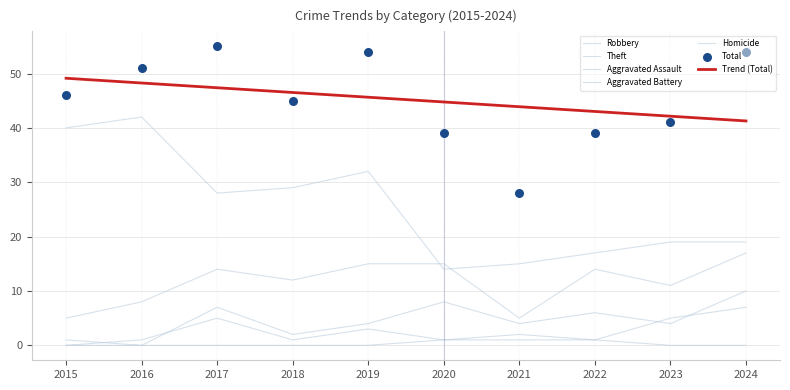

What are all the series names shown in the legend?

Robbery, Theft, Total, Aggravated Assault, Aggravated Battery, Homicide